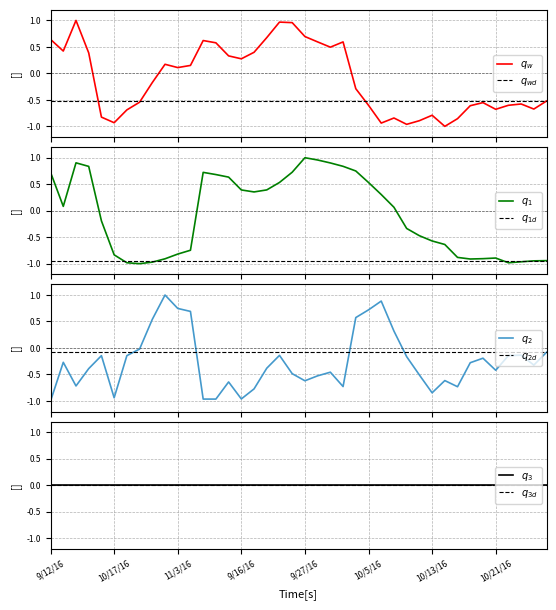

What is the average value of the 误差 series?

-0.3